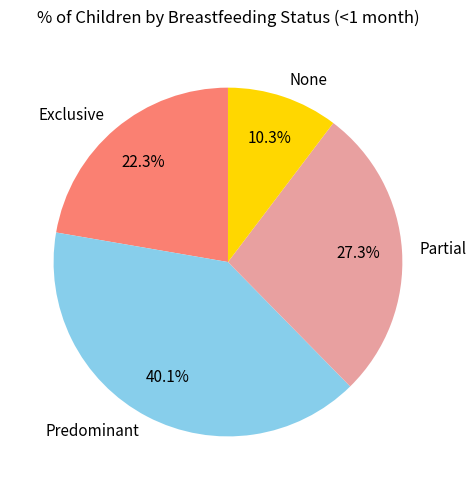

Is there a majority slice in this chart?

No